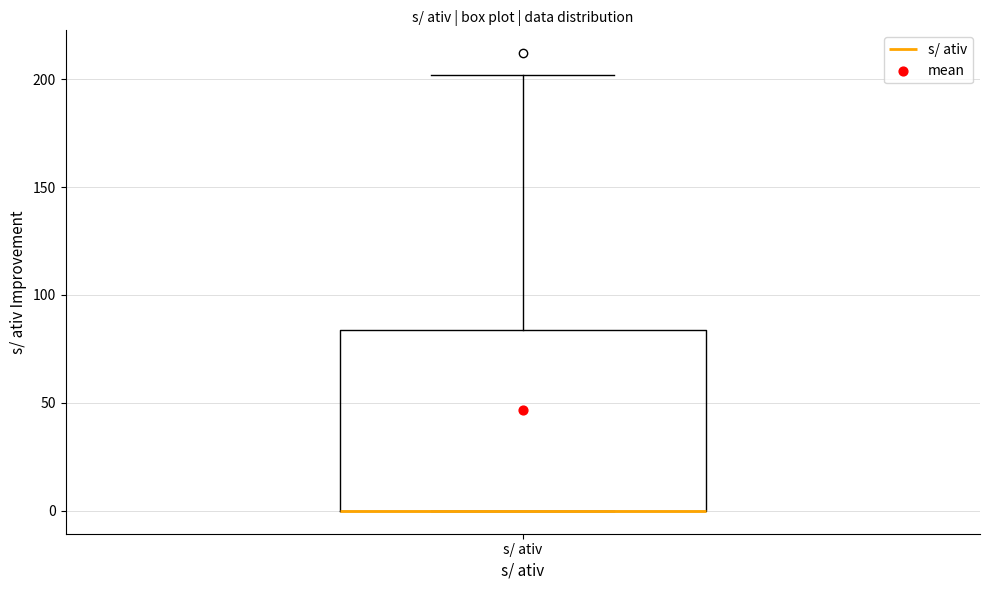

Transcribe this box plot: give where the median line is, the range the box spans, and where the two whiskers end, as read against the y-axis. The values are not printed on the chart, so give them approximately, as read against the axis.

median 0 (drawn on the box's lower edge), box 0 to 85, whiskers 0 to 200